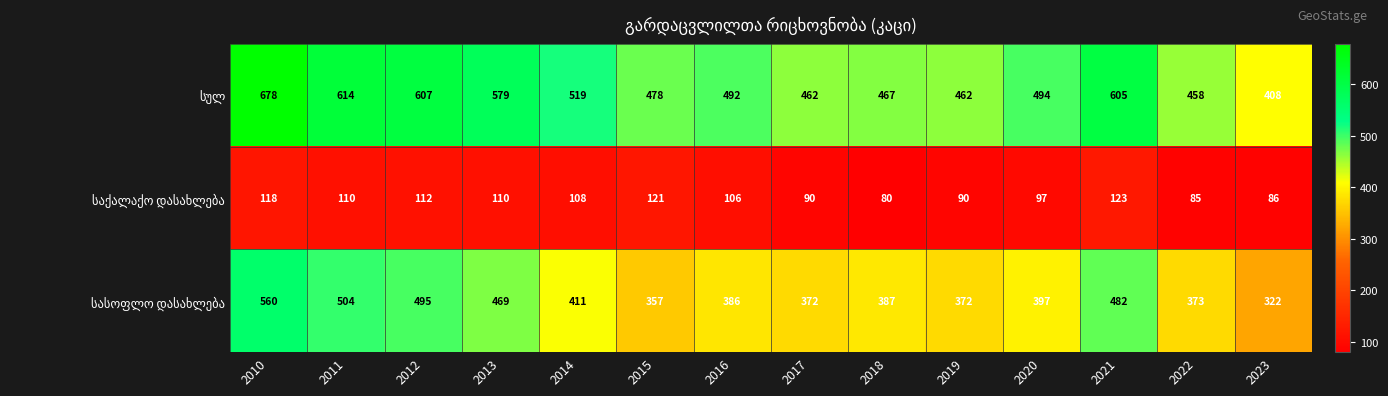

What is the total value across all series at 2020?

988